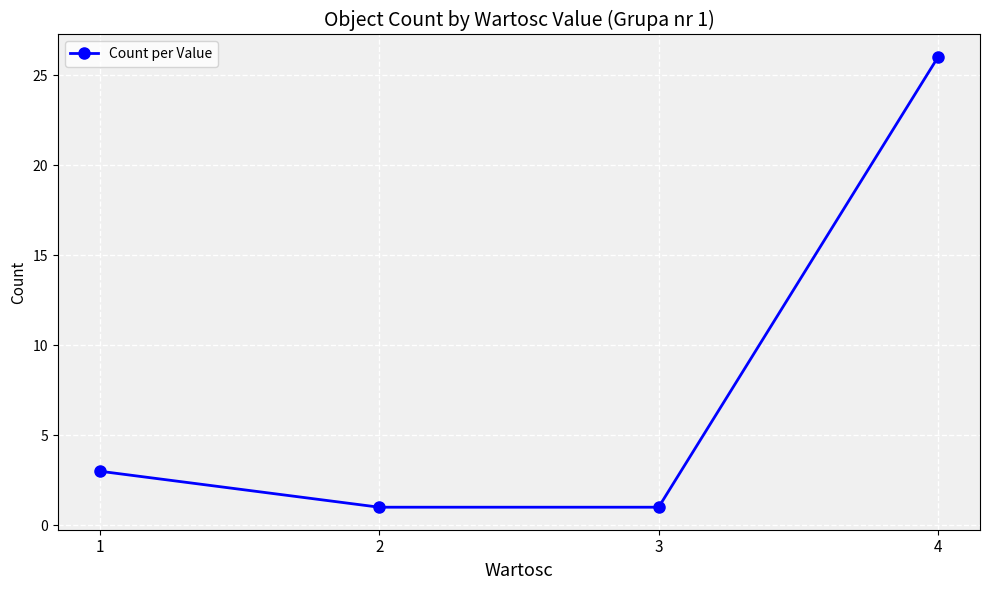

True or false: there are more than 0 points higher than both neighbors.

False